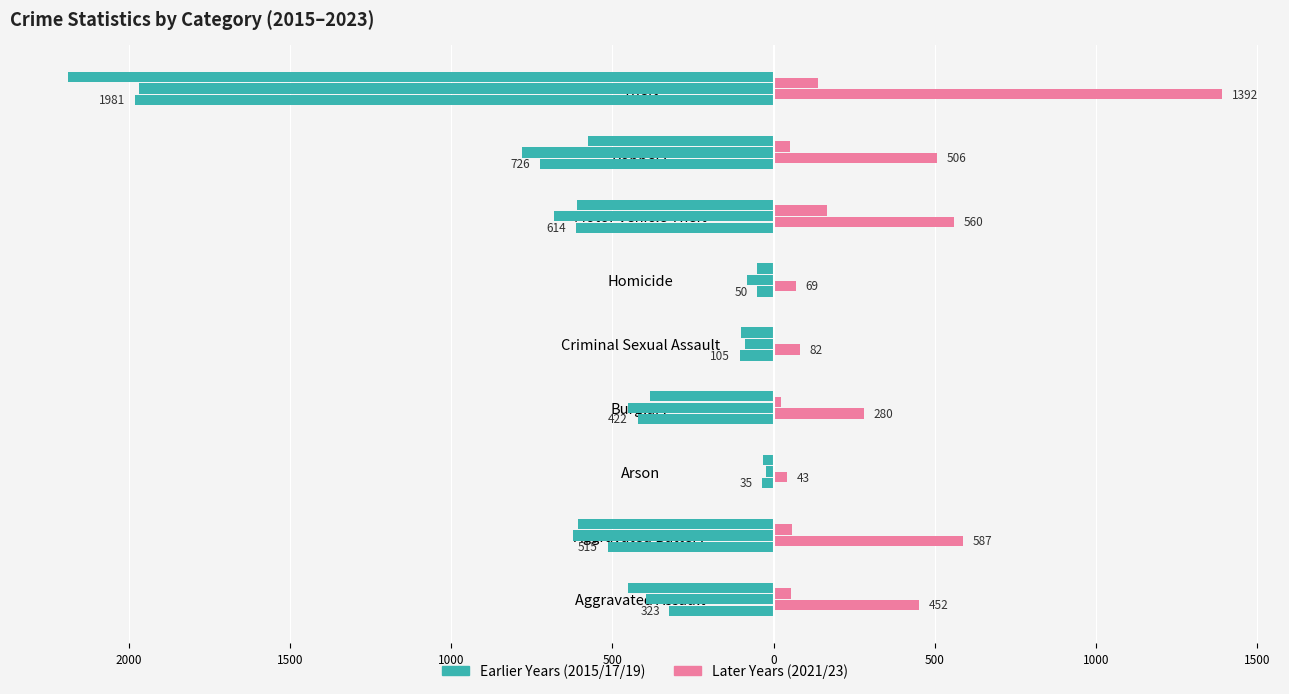

What is the value of the 2015 bar at the 4th from the left?

-422